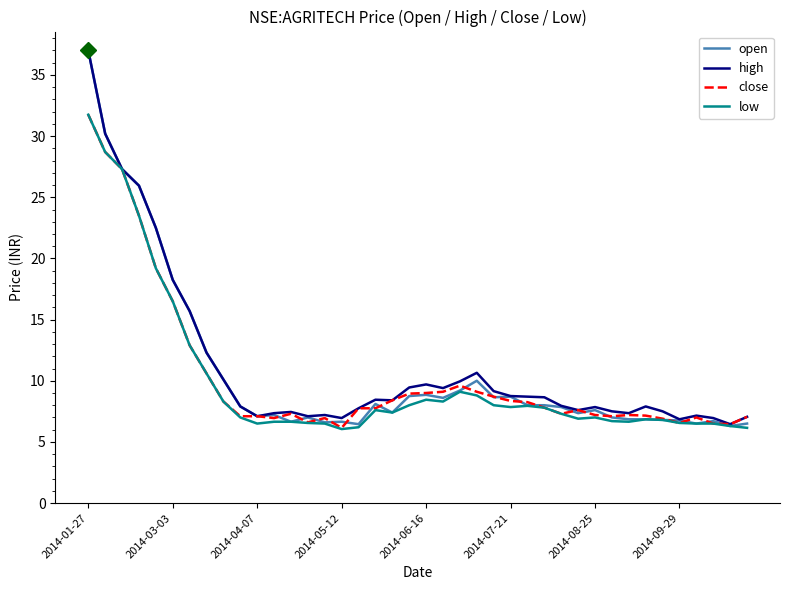

What is the highest value of the low series?

31.8